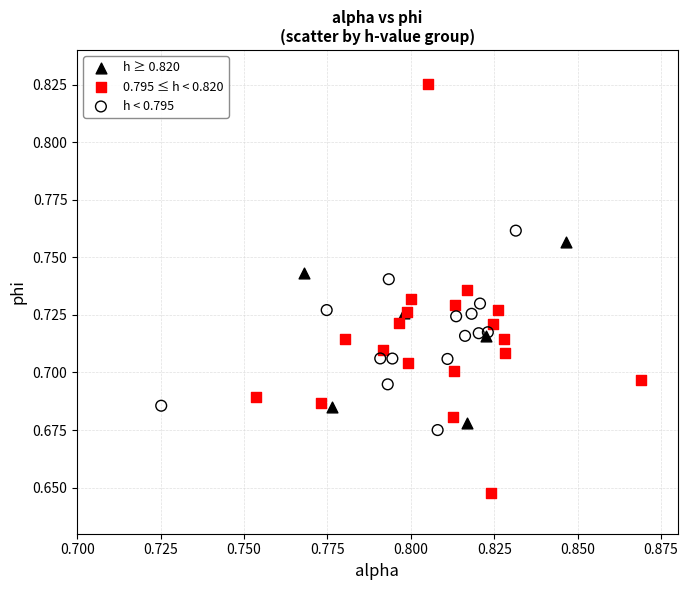

Which series contains the lowest Y value?

0.795 ≤ h < 0.820